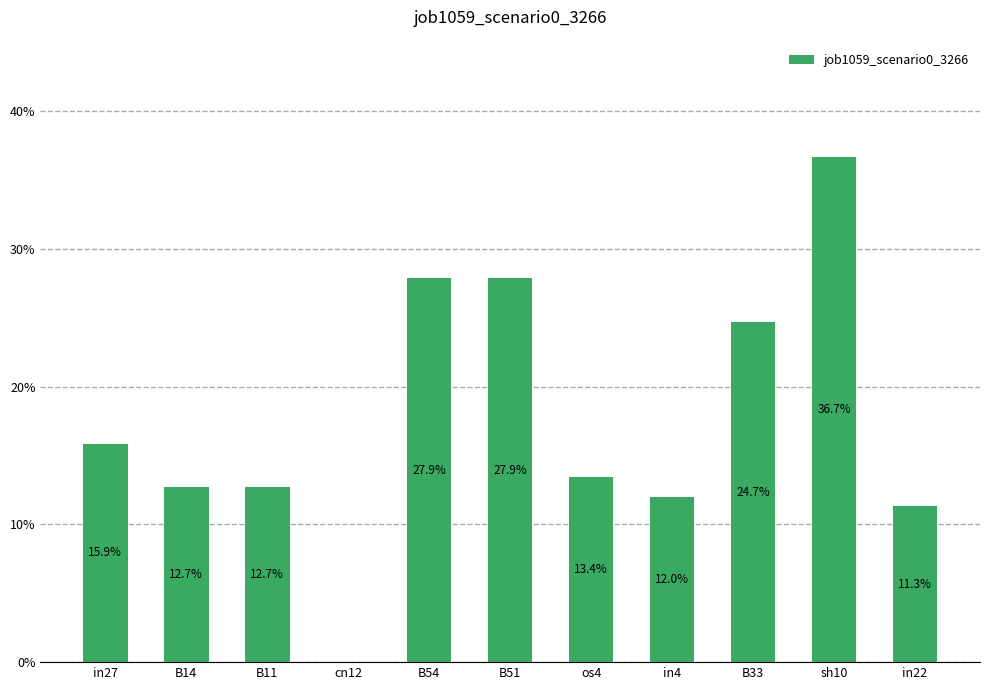

Where is the data nearest to the value 0?

cn12